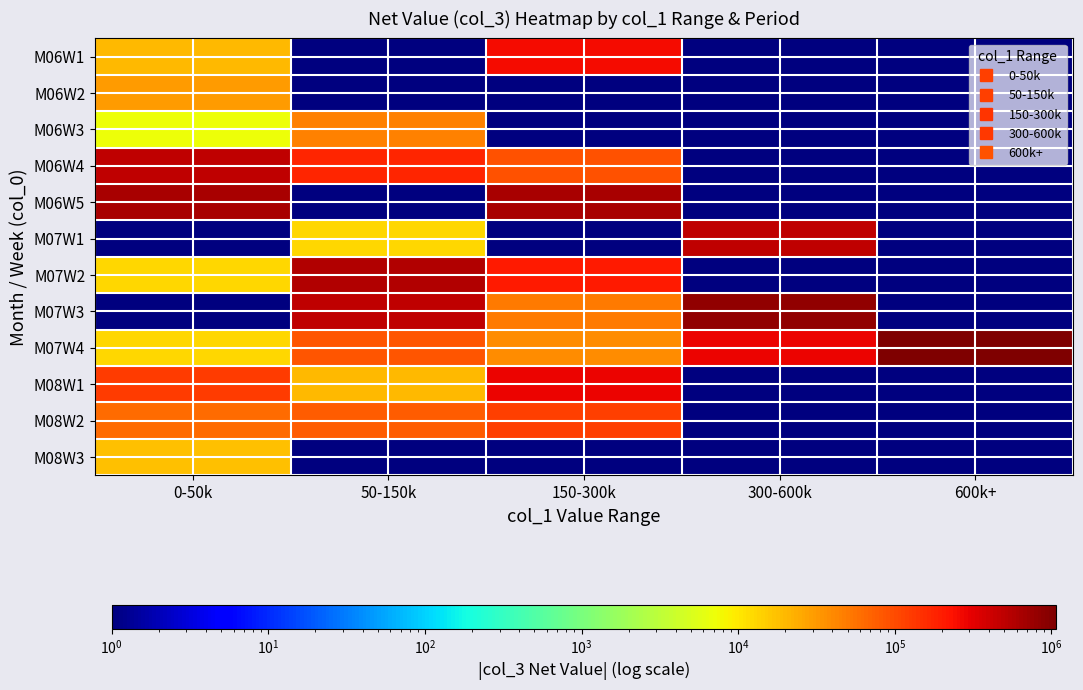

What is the difference between the highest and lowest values at 50-150k?

567000